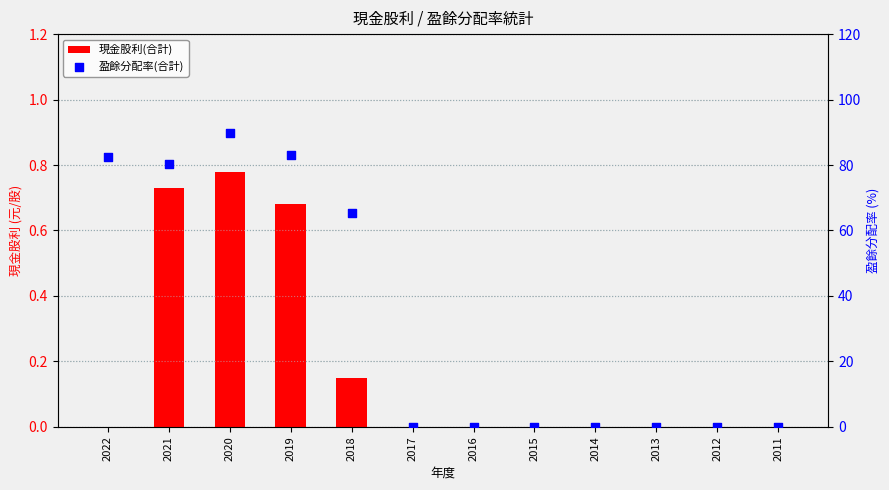

Is the value of 現金股利(合計) at 2017 greater than the value of 盈餘分配率(合計) at 2014?

No